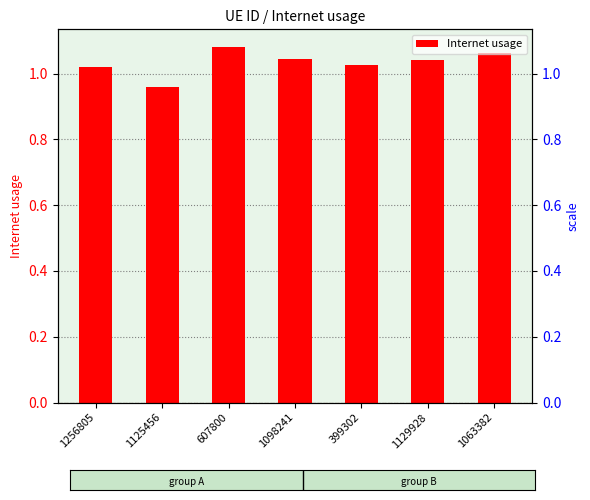

True or false: the data shows 0.3 at 1098241.

False